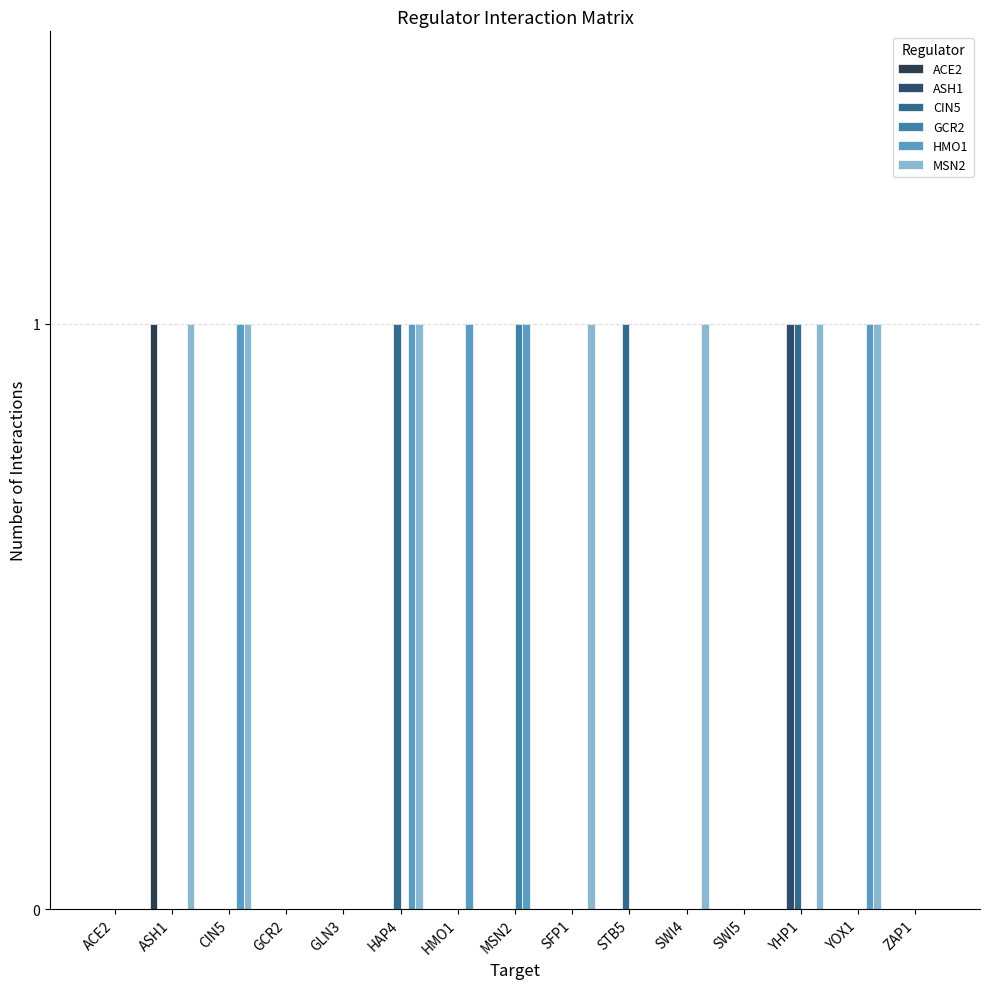

Reading right to left, what are all the values shown in this chart?

ACE2: ZAP1=0	YOX1=0	YHP1=0	SWI5=0	SWI4=0	STB5=0	SFP1=0	MSN2=0	HMO1=0	HAP4=0	GLN3=0	GCR2=0	CIN5=0	ASH1=1	ACE2=0
ASH1: ZAP1=0	YOX1=0	YHP1=1	SWI5=0	SWI4=0	STB5=0	SFP1=0	MSN2=0	HMO1=0	HAP4=0	GLN3=0	GCR2=0	CIN5=0	ASH1=0	ACE2=0
CIN5: ZAP1=0	YOX1=0	YHP1=1	SWI5=0	SWI4=0	STB5=1	SFP1=0	MSN2=0	HMO1=0	HAP4=1	GLN3=0	GCR2=0	CIN5=0	ASH1=0	ACE2=0
GCR2: ZAP1=0	YOX1=0	YHP1=0	SWI5=0	SWI4=0	STB5=0	SFP1=0	MSN2=1	HMO1=0	HAP4=0	GLN3=0	GCR2=0	CIN5=0	ASH1=0	ACE2=0
HMO1: ZAP1=0	YOX1=1	YHP1=0	SWI5=0	SWI4=0	STB5=0	SFP1=0	MSN2=1	HMO1=1	HAP4=1	GLN3=0	GCR2=0	CIN5=1	ASH1=0	ACE2=0
MSN2: ZAP1=0	YOX1=1	YHP1=1	SWI5=0	SWI4=1	STB5=0	SFP1=1	MSN2=0	HMO1=0	HAP4=1	GLN3=0	GCR2=0	CIN5=1	ASH1=1	ACE2=0